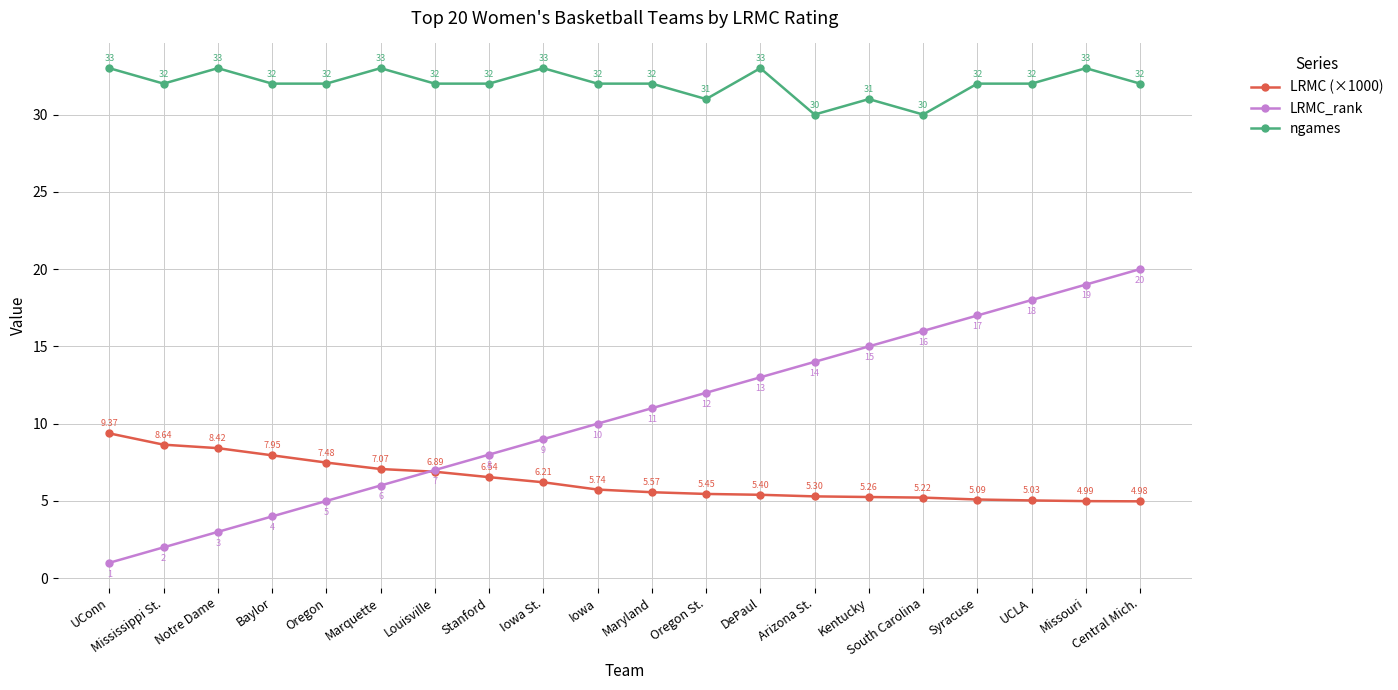

List the series in order of their peak value, lowest first.

LRMC (×1000), LRMC_rank, ngames